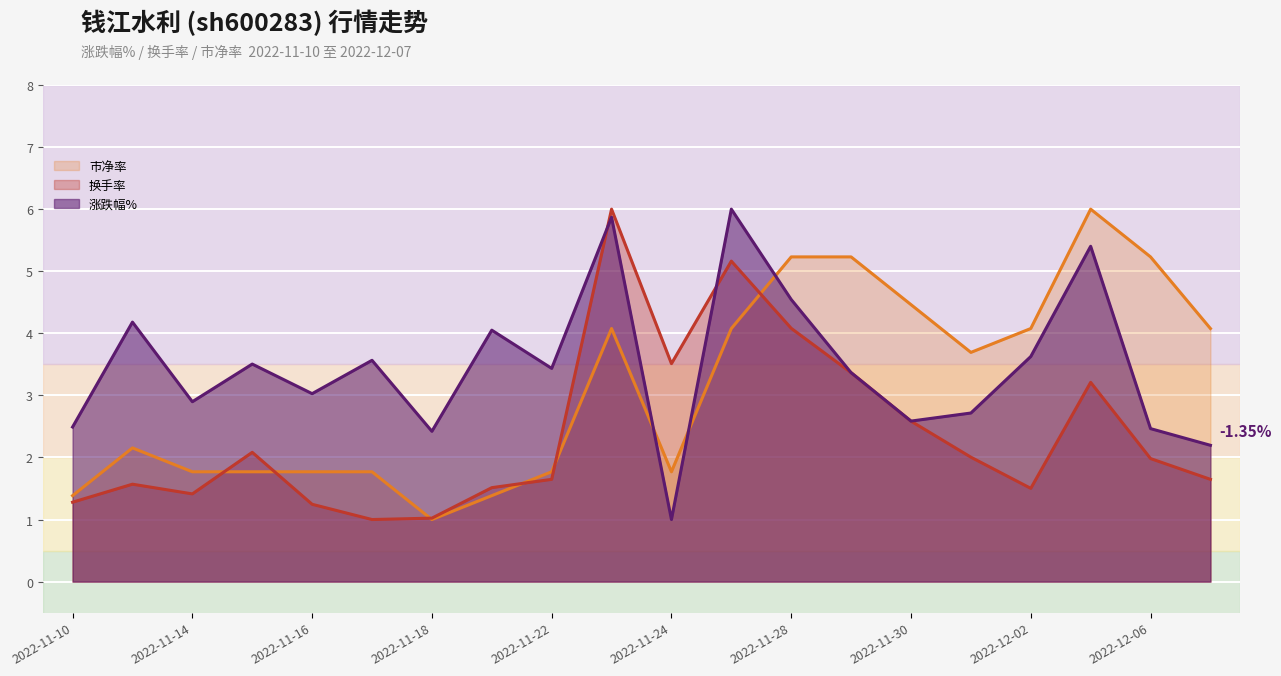

What is the label of the 5th point from the right?

2022-12-01